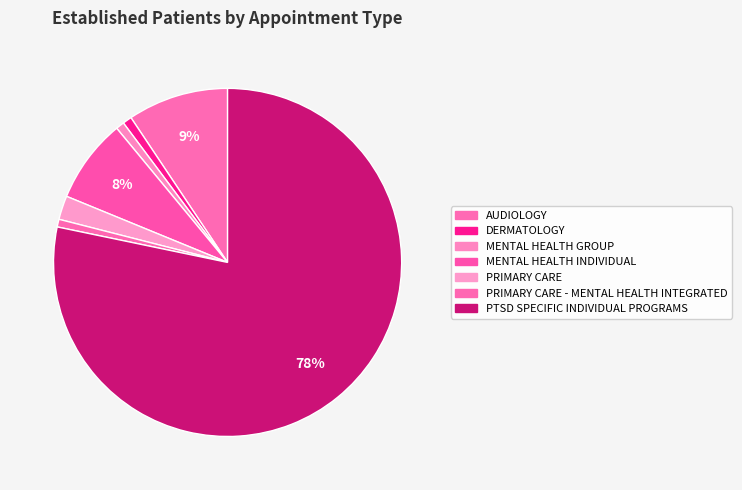

How many slices are in this pie chart?

7